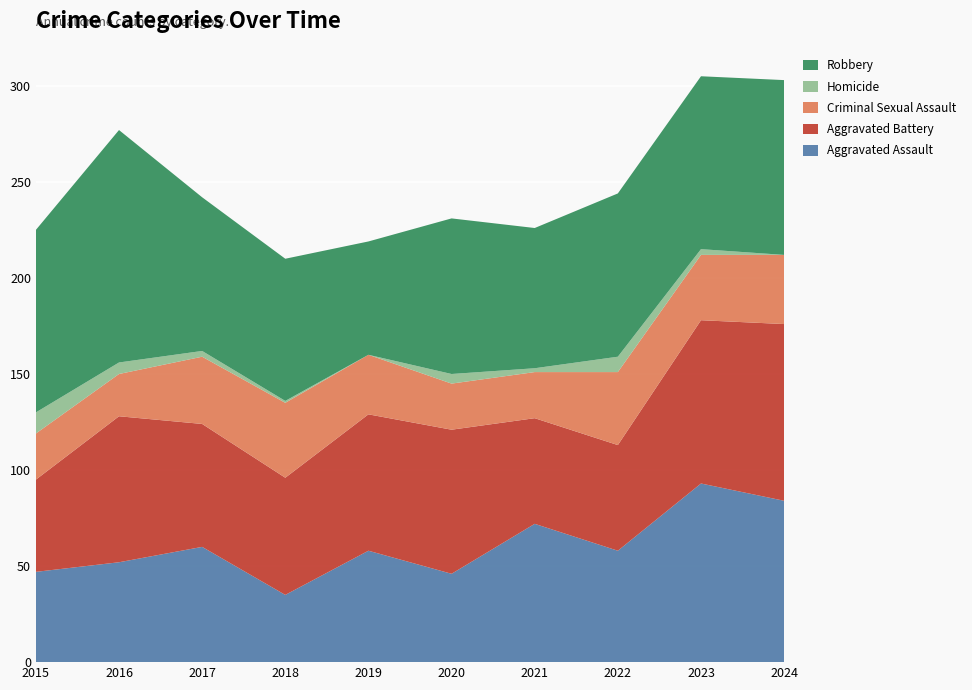

Reading left to right, what are all the values shown in this chart?

Aggravated Assault: 2015=47	2016=52	2017=60	2018=35	2019=58	2020=46	2021=72	2022=58	2023=93	2024=84
Aggravated Battery: 2015=48	2016=76	2017=64	2018=61	2019=71	2020=75	2021=55	2022=55	2023=85	2024=92
Criminal Sexual Assault: 2015=24	2016=22	2017=35	2018=39	2019=31	2020=24	2021=24	2022=38	2023=34	2024=36
Homicide: 2015=11	2016=6	2017=3	2018=1	2019=0	2020=5	2021=2	2022=8	2023=3	2024=0
Robbery: 2015=95	2016=121	2017=80	2018=74	2019=59	2020=81	2021=73	2022=85	2023=90	2024=91